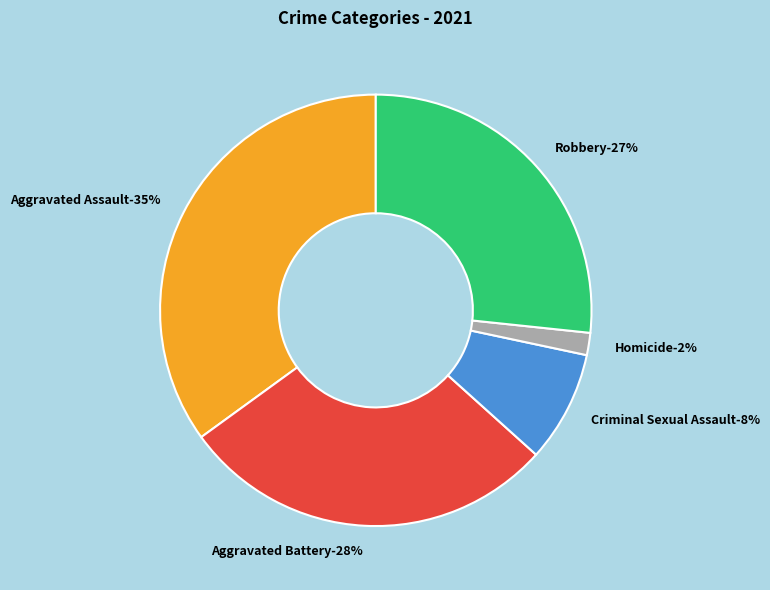

To the nearest percent, what is the difference between the largest and smallest slice percentages?

33%